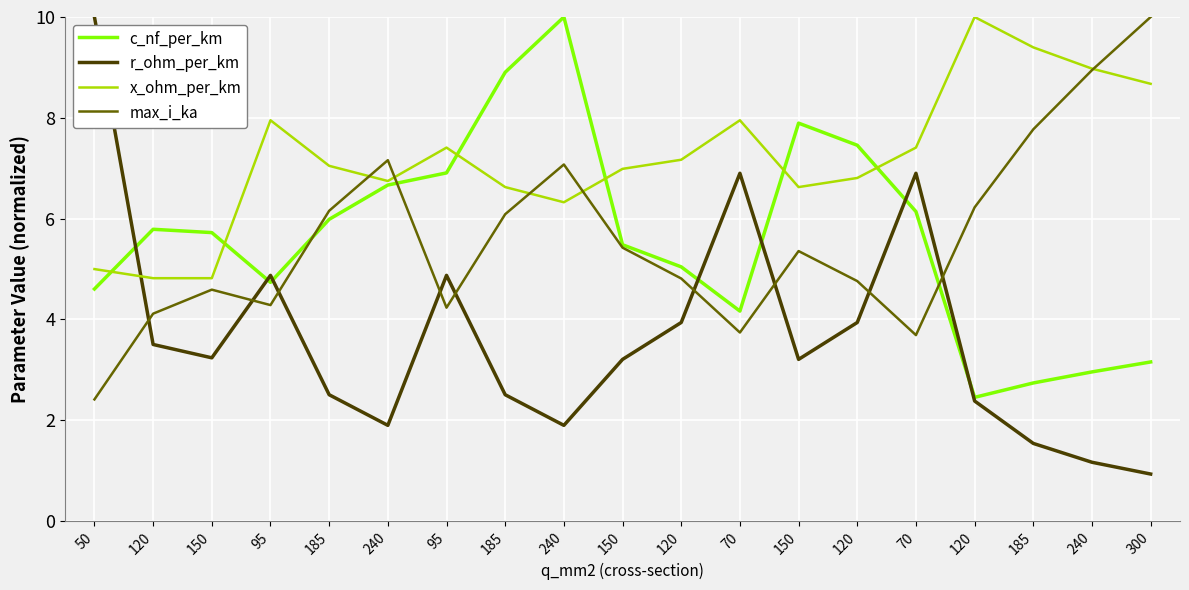

At which category does r_ohm_per_km reach its first local peak?

95